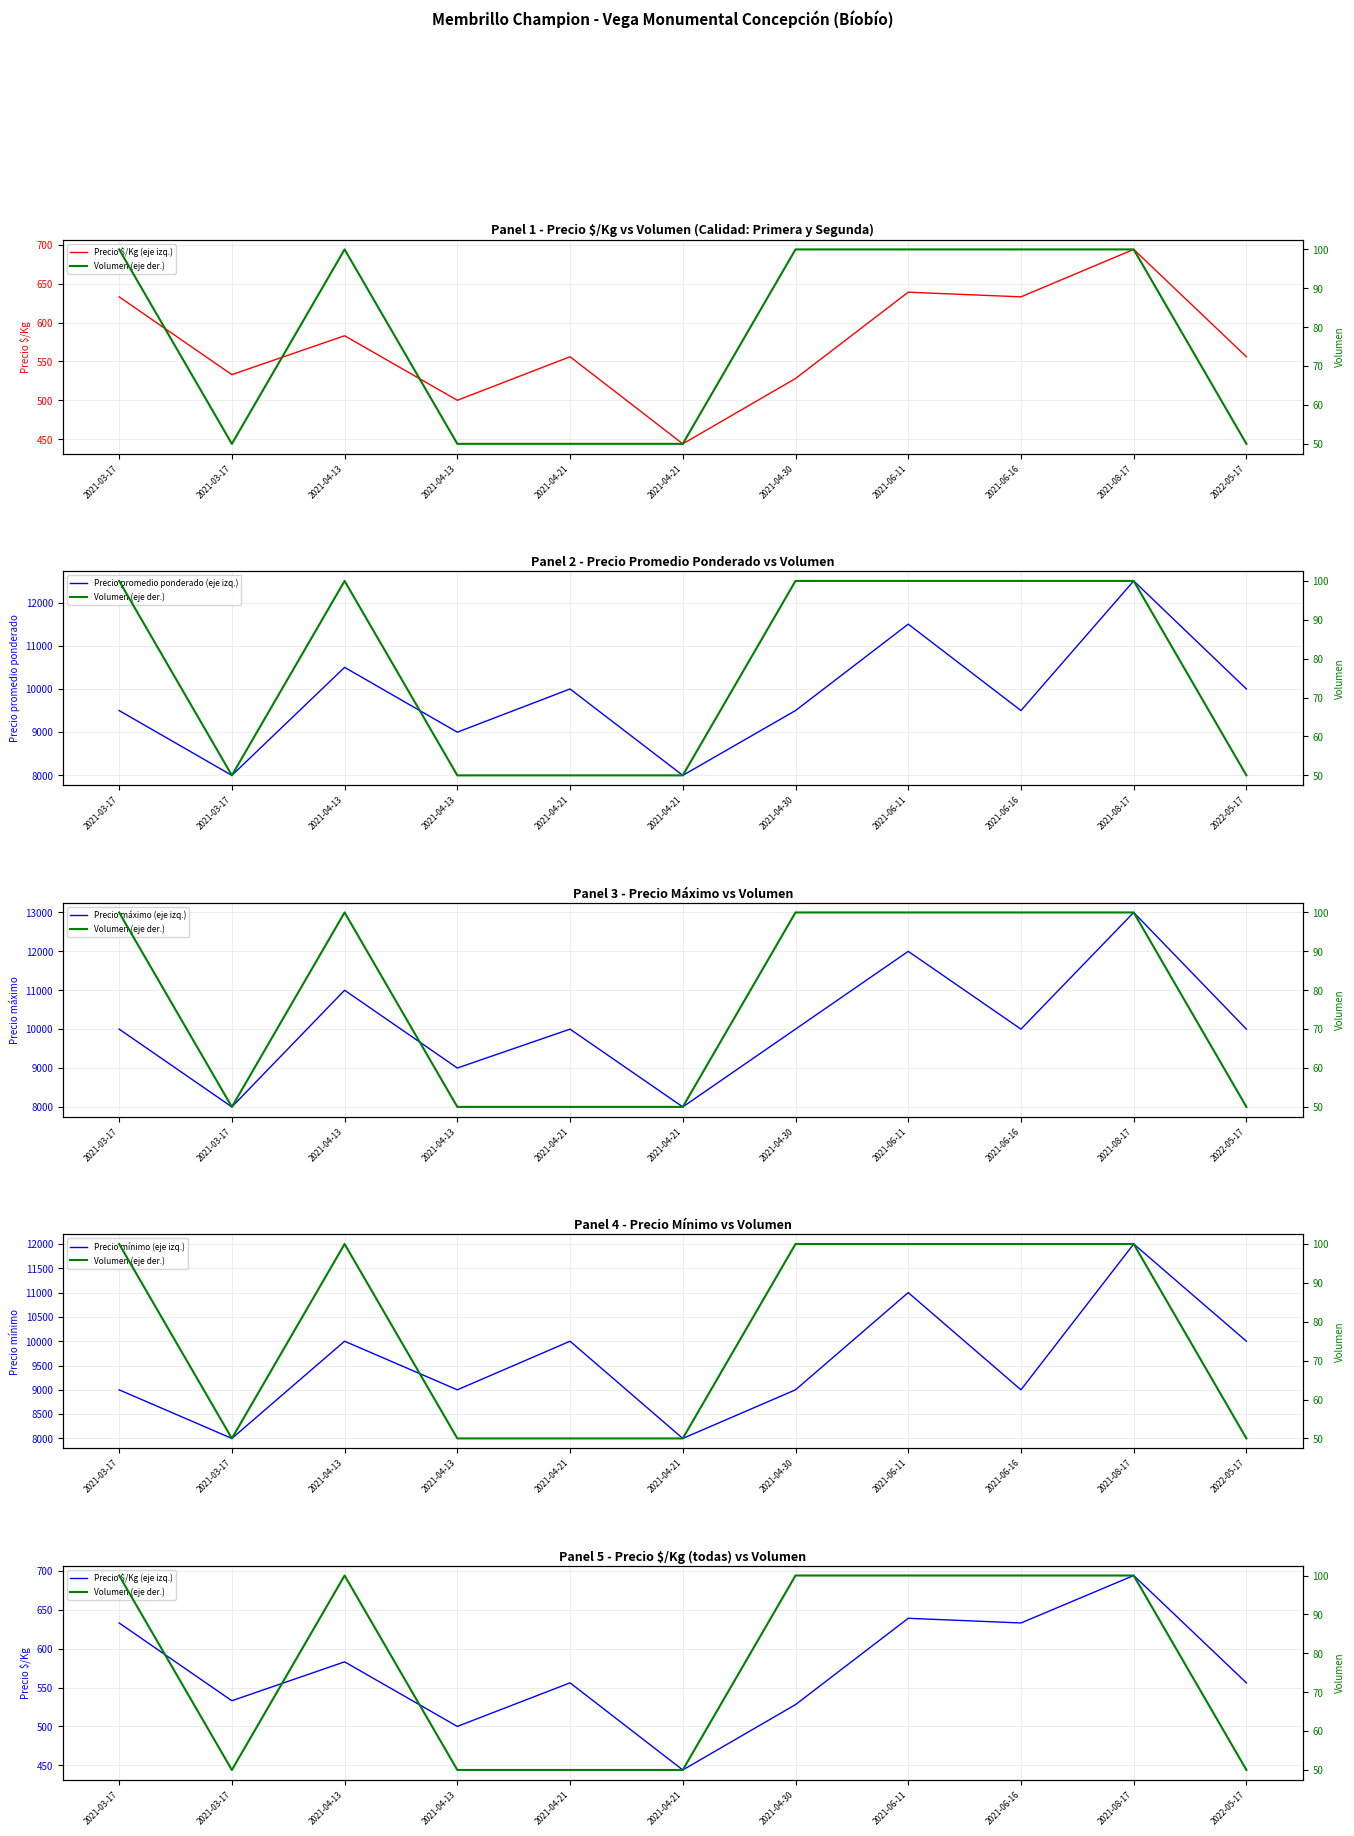

In Volumen (eje der.), how many points are lower than both neighbors (excluding endpoints)?

1